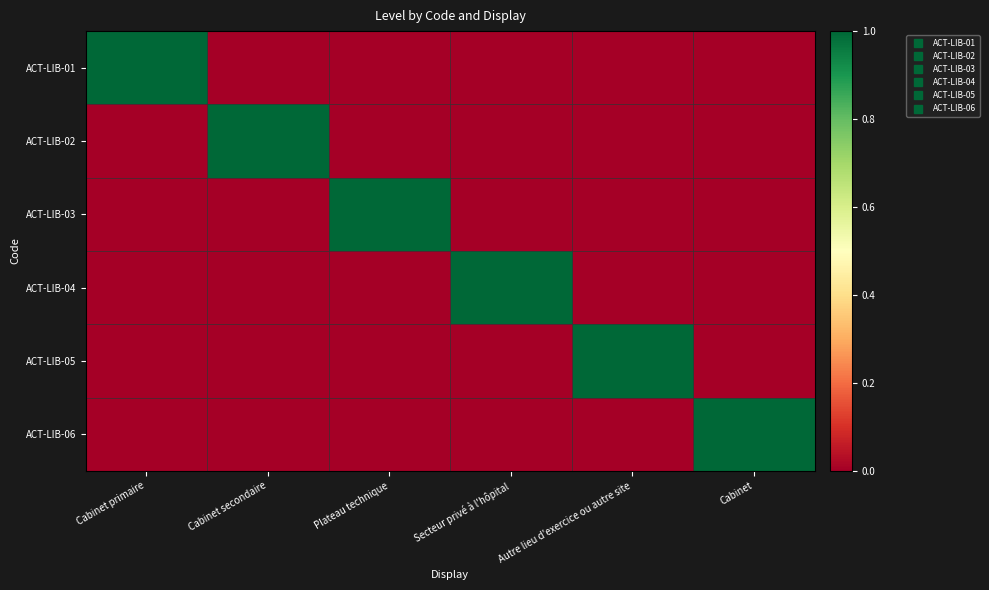

What is the maximum value shown in the chart?

1